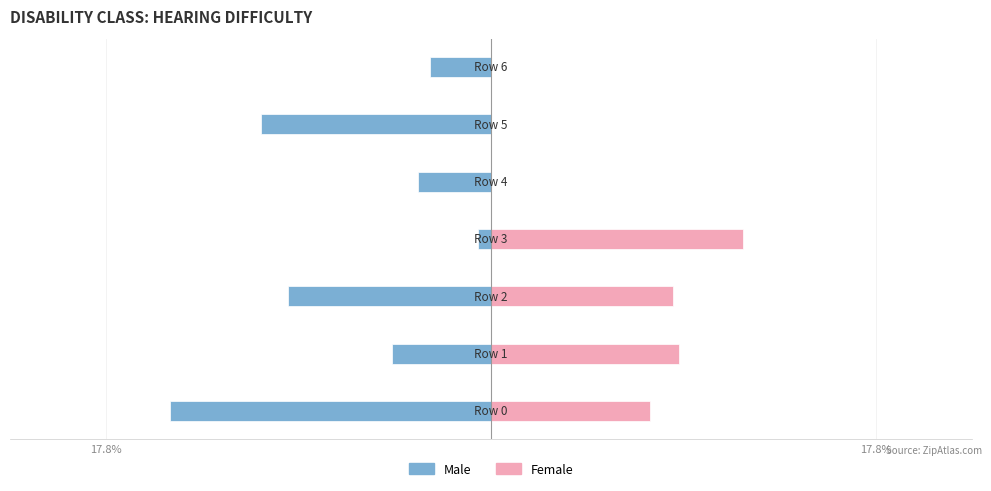

The value of Male at 2 is -0.2. True or false?

False